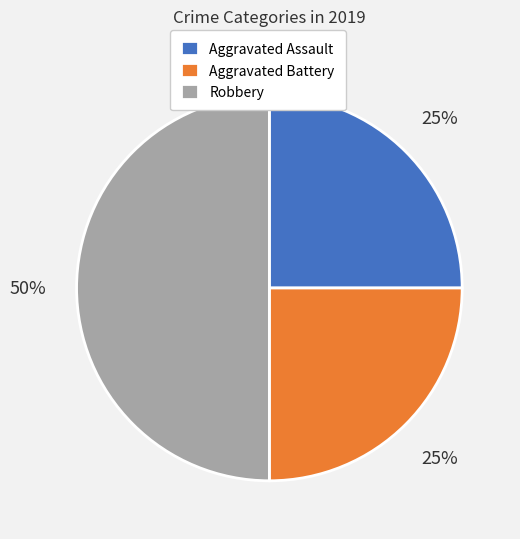

Does Aggravated Battery represent more than half of the total?

No